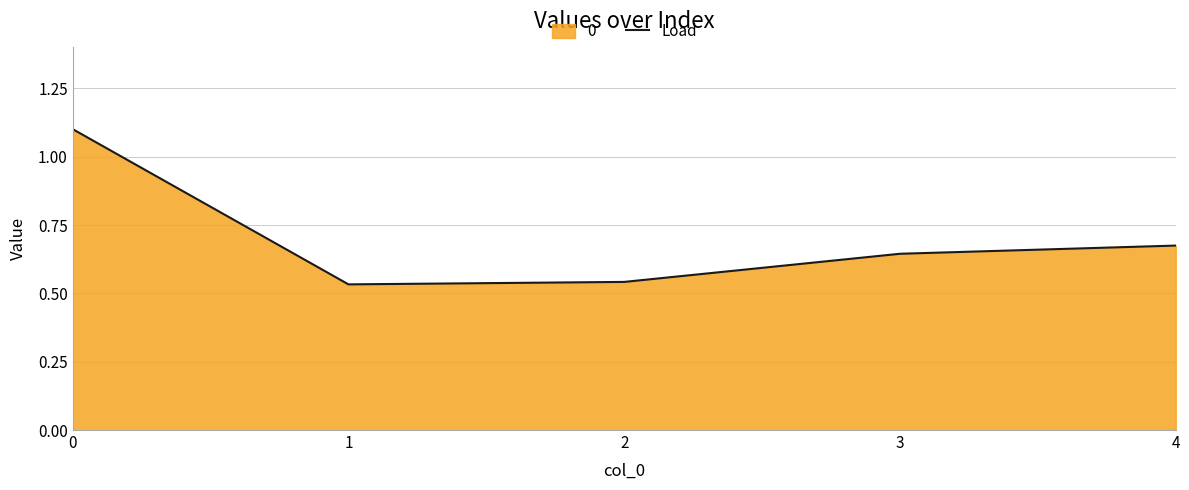

What is the change in value from 2 to 3?

+0.1